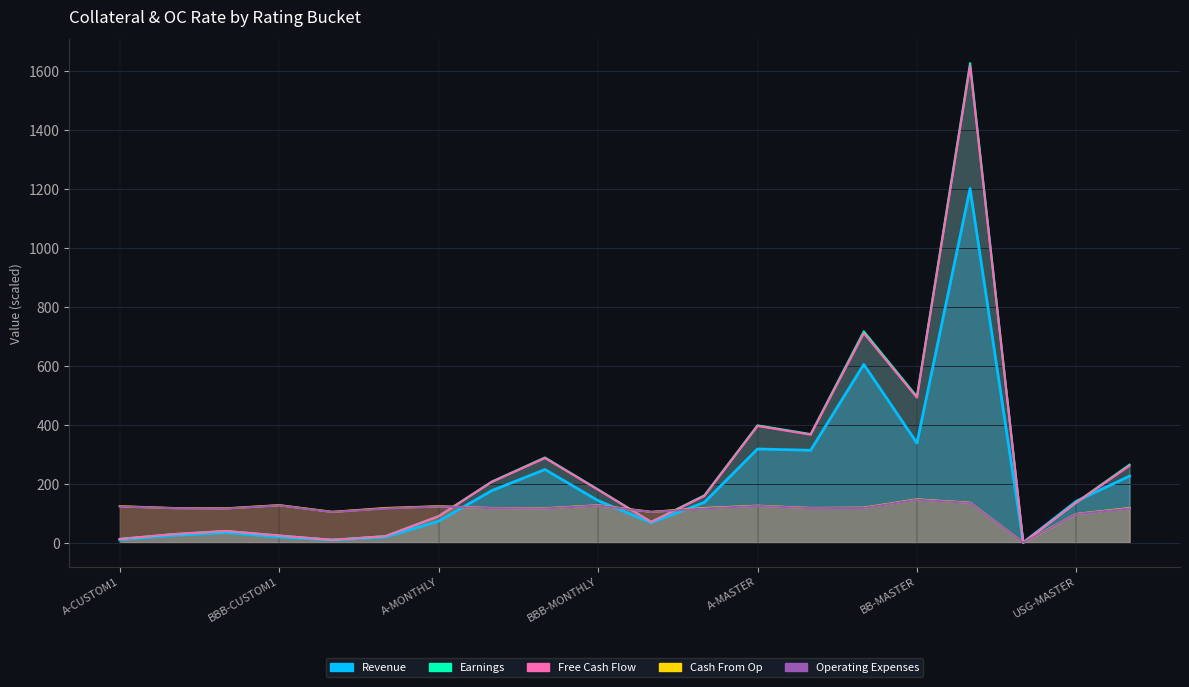

Reading left to right, list all the values displayed in this chart.

Revenue: A-CUSTOM1=10.0	AA-CUSTOM1=24.3	AAA-CUSTOM1=34.0	BBB-CUSTOM1=18.8	USG-CUSTOM1=8.8	USGCMO-CUSTOM1=18.8	A-MONTHLY=72.7	AA-MONTHLY=176.4	AAA-MONTHLY=248.1	BBB-MONTHLY=142.5	USG-MONTHLY=67.4	USGCMO-MONTHLY=136.6	A-MASTER=317.8	AA-MASTER=313.4	AAA-MASTER=605.0	BB-MASTER=337.9	BBB-MASTER=1202.3	CUSD-MASTER=0.0	USG-MASTER=140.6	USGCMO-MASTER=225.8
Earnings: A-CUSTOM1=12.3	AA-CUSTOM1=28.6	AAA-CUSTOM1=39.5	BBB-CUSTOM1=23.9	USG-CUSTOM1=9.1	USGCMO-CUSTOM1=22.0	A-MONTHLY=89.7	AA-MONTHLY=206.9	AAA-MONTHLY=288.8	BBB-MONTHLY=180.4	USG-MONTHLY=70.3	USGCMO-MONTHLY=160.3	A-MASTER=397.9	AA-MASTER=368.2	AAA-MASTER=716.8	BB-MASTER=495.8	BBB-MASTER=1627.4	CUSD-MASTER=0.0	USG-MASTER=136.8	USGCMO-MASTER=264.5
Free Cash Flow: A-CUSTOM1=12.2	AA-CUSTOM1=28.4	AAA-CUSTOM1=39.3	BBB-CUSTOM1=23.8	USG-CUSTOM1=9.1	USGCMO-CUSTOM1=21.7	A-MONTHLY=89.3	AA-MONTHLY=206.1	AAA-MONTHLY=287.1	BBB-MONTHLY=179.3	USG-MONTHLY=69.9	USGCMO-MONTHLY=158.1	A-MASTER=395.9	AA-MASTER=366.5	AAA-MASTER=710.8	BB-MASTER=492.2	BBB-MASTER=1618.6	CUSD-MASTER=0.0	USG-MASTER=136.1	USGCMO-MASTER=260.9
Cash From Op: A-CUSTOM1=123.4	AA-CUSTOM1=117.3	AAA-CUSTOM1=116.3	BBB-CUSTOM1=127.1	USG-CUSTOM1=104.3	USGCMO-CUSTOM1=117.3	A-MONTHLY=123.4	AA-MONTHLY=117.3	AAA-MONTHLY=116.4	BBB-MONTHLY=126.6	USG-MONTHLY=104.3	USGCMO-MONTHLY=117.3	A-MASTER=125.2	AA-MASTER=117.5	AAA-MASTER=118.5	BB-MASTER=146.7	BBB-MASTER=135.4	CUSD-MASTER=0.0	USG-MASTER=97.3	USGCMO-MASTER=117.1
Operating Expenses: A-CUSTOM1=122.8	AA-CUSTOM1=116.8	AAA-CUSTOM1=115.6	BBB-CUSTOM1=126.3	USG-CUSTOM1=103.9	USGCMO-CUSTOM1=115.8	A-MONTHLY=122.7	AA-MONTHLY=116.9	AAA-MONTHLY=115.7	BBB-MONTHLY=125.8	USG-MONTHLY=103.8	USGCMO-MONTHLY=115.7	A-MASTER=124.6	AA-MASTER=116.9	AAA-MASTER=117.5	BB-MASTER=145.6	BBB-MASTER=134.6	CUSD-MASTER=0.0	USG-MASTER=96.8	USGCMO-MASTER=115.6